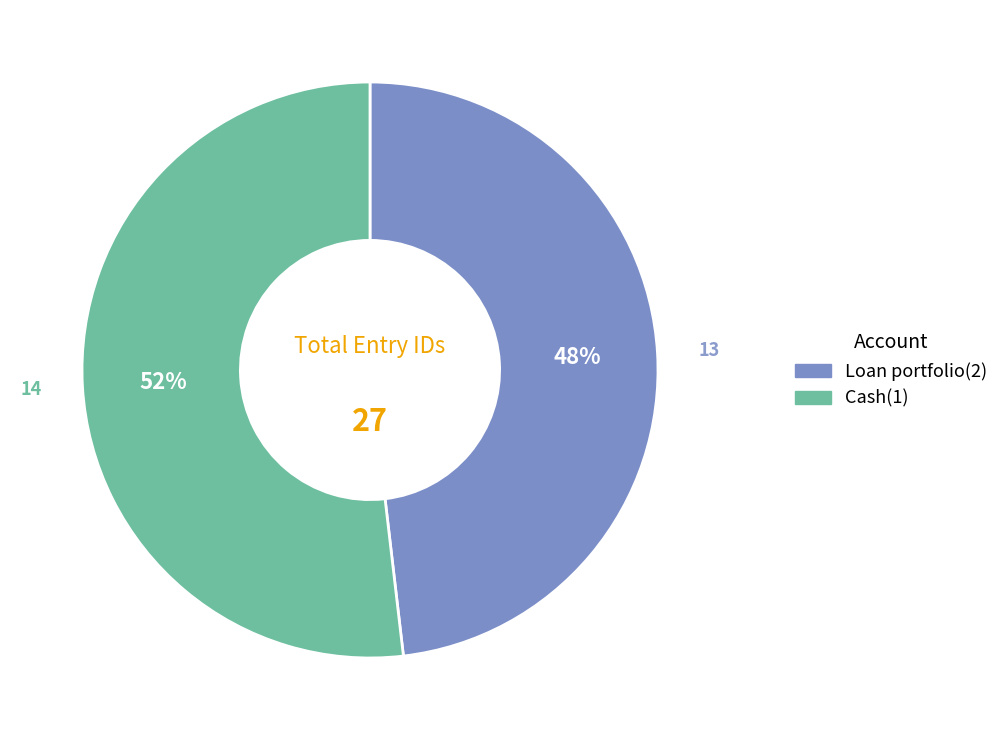

To the nearest percent, what is the difference between the Cash(1) and Loan portfolio(2) slice percentages?

4%